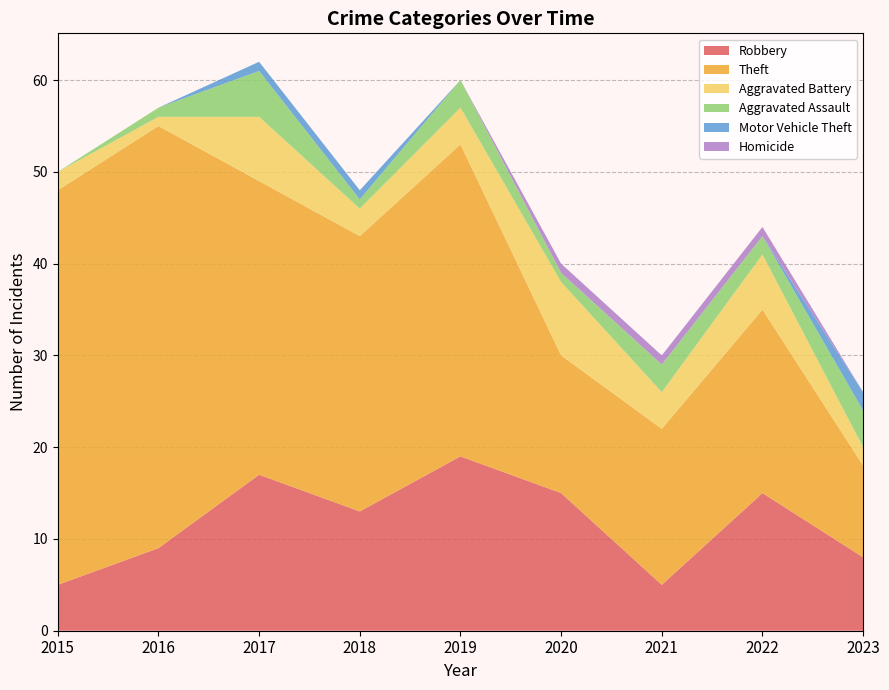

Reading left to right, list all the values displayed in this chart.

Robbery: 5	9	17	13	19	15	5	15	8
Theft: 43	46	32	30	34	15	17	20	10
Aggravated Battery: 2	1	7	3	4	8	4	6	2
Aggravated Assault: 0	1	5	1	3	1	3	2	4
Motor Vehicle Theft: 0	0	1	1	0	0	0	0	2
Homicide: 0	0	0	0	0	1	1	1	0